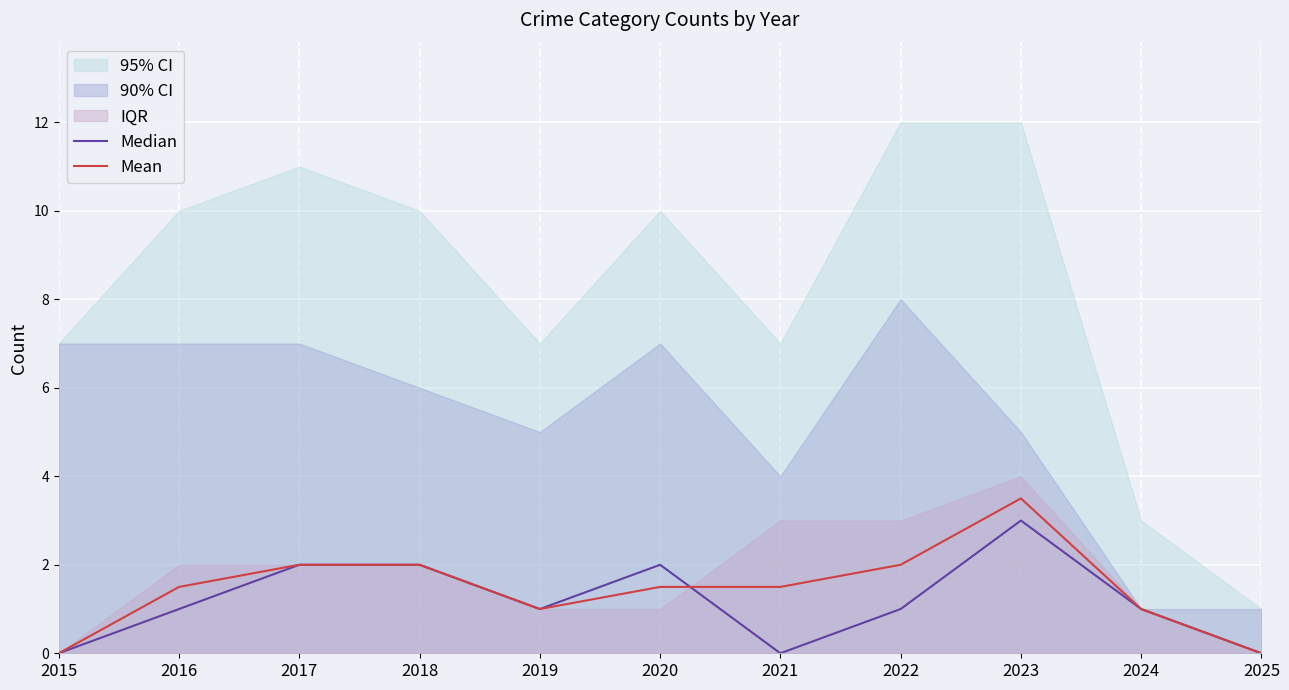

Read the Mean value at 2022.

2.0